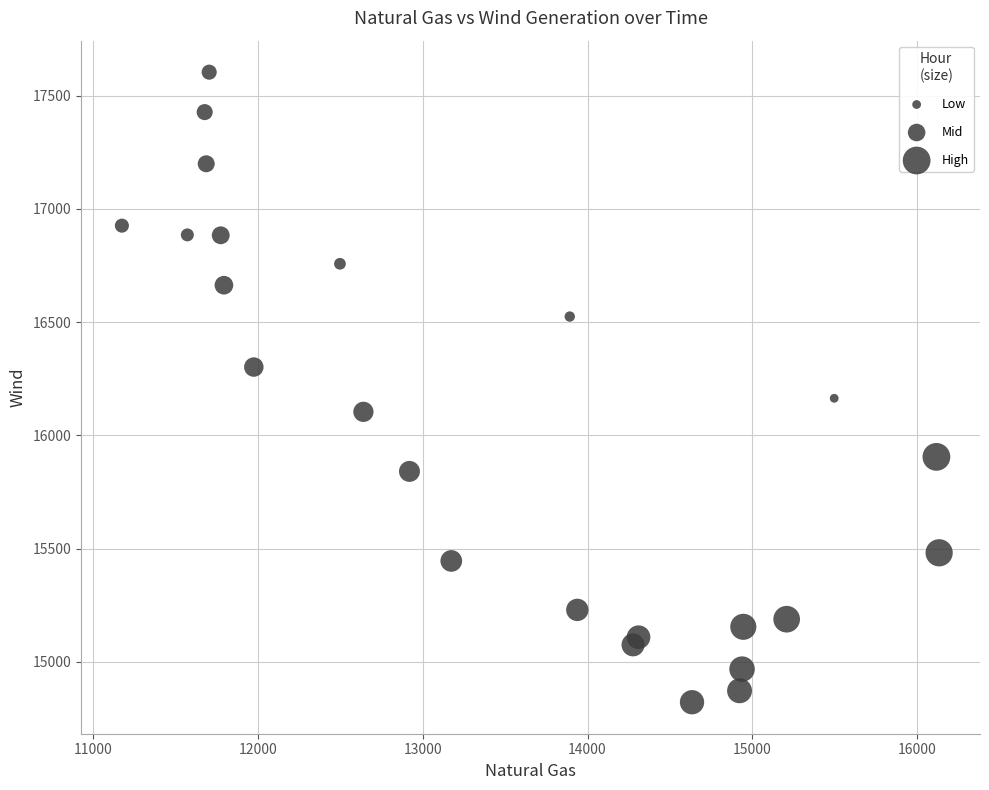

What is the range of Y values (max minus min)?

2782.5